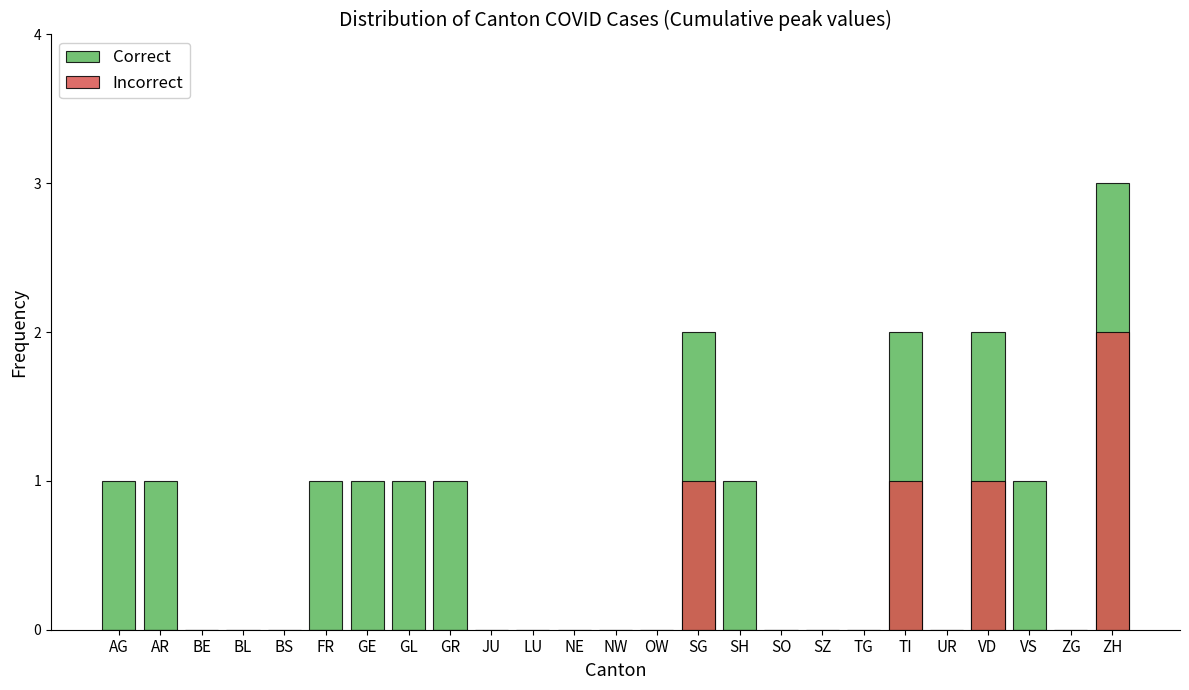

Where is Correct nearest to the value 1?

AG